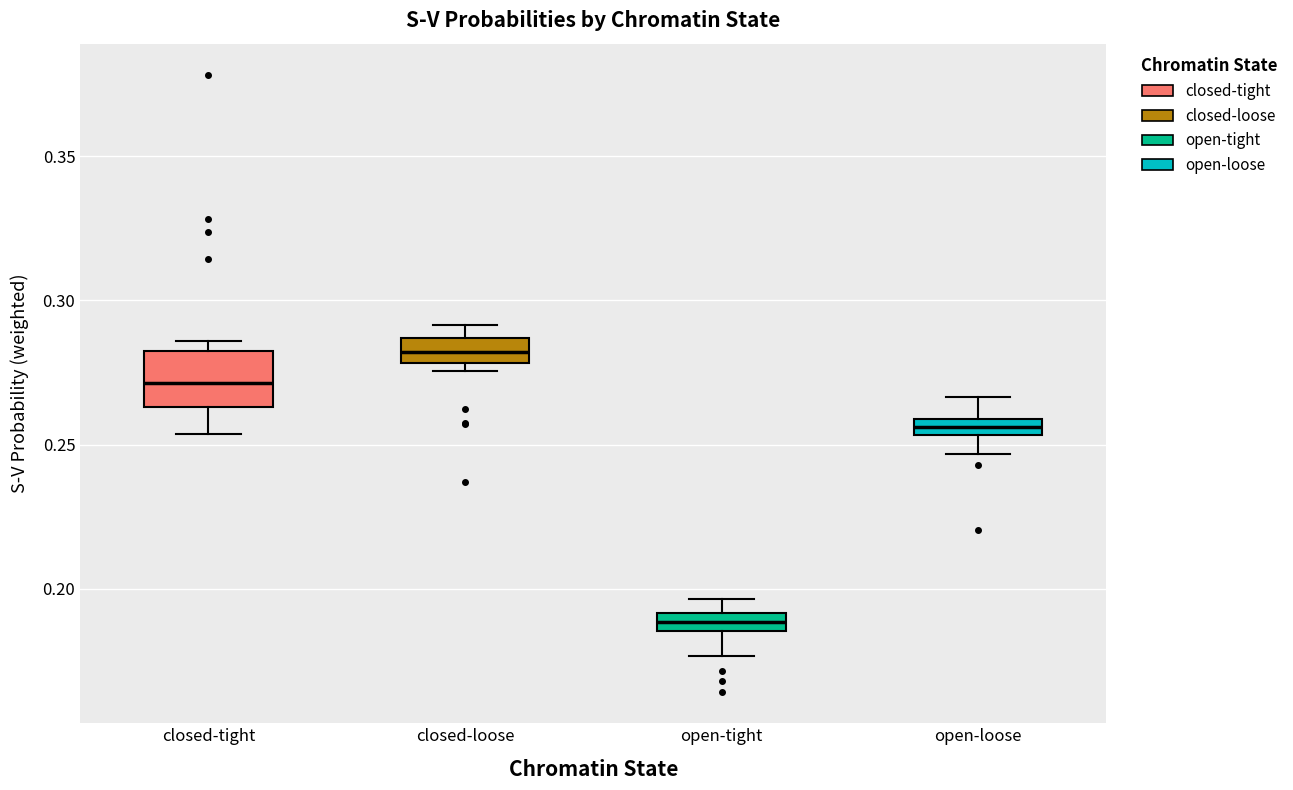

Which box is the tallest, from its lower edge to its upper edge?

closed-tight